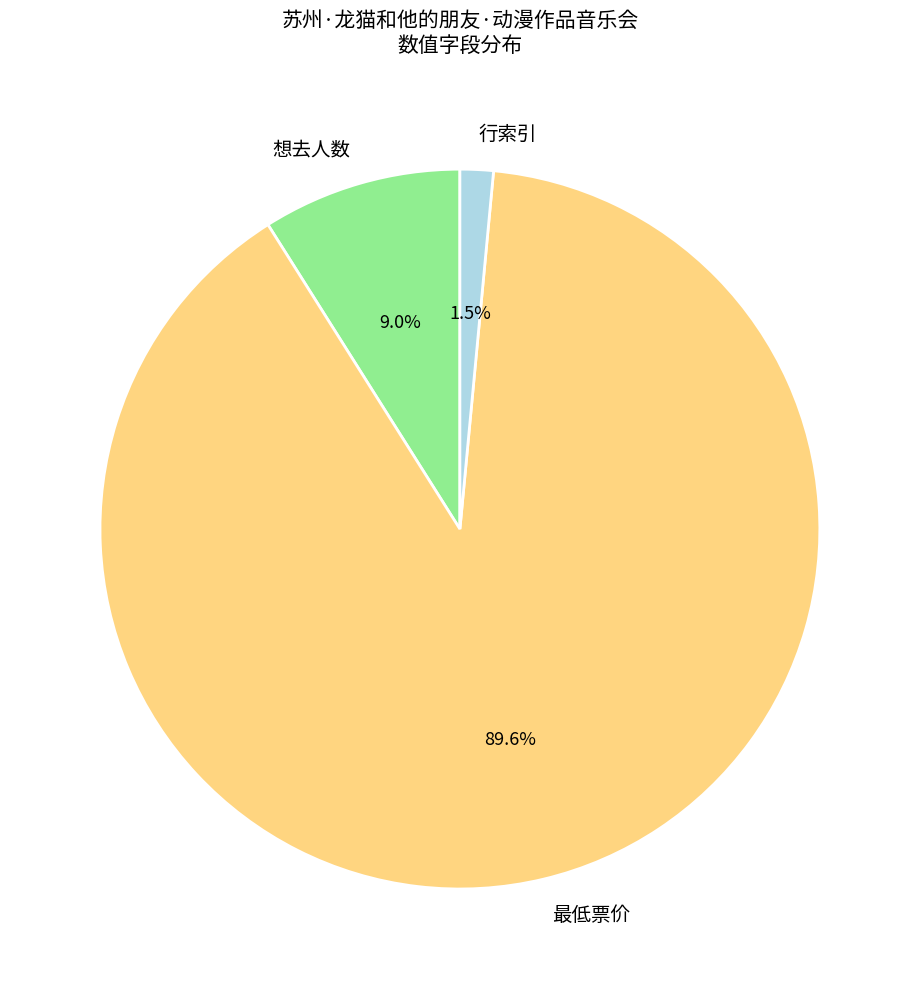

What is the total percentage of 想去人数 and 最低票价?

98.5%